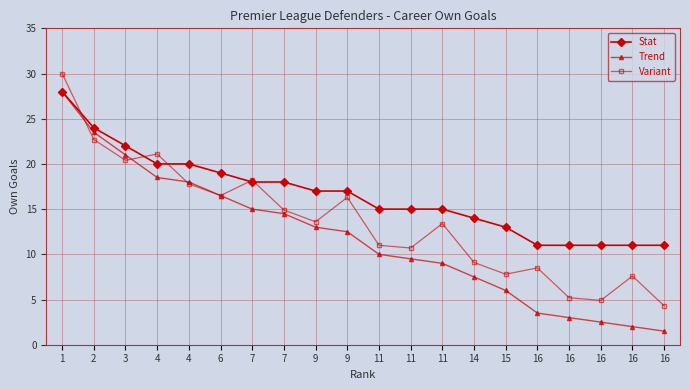

True or false: Stat and Trend intersect in this chart.

False